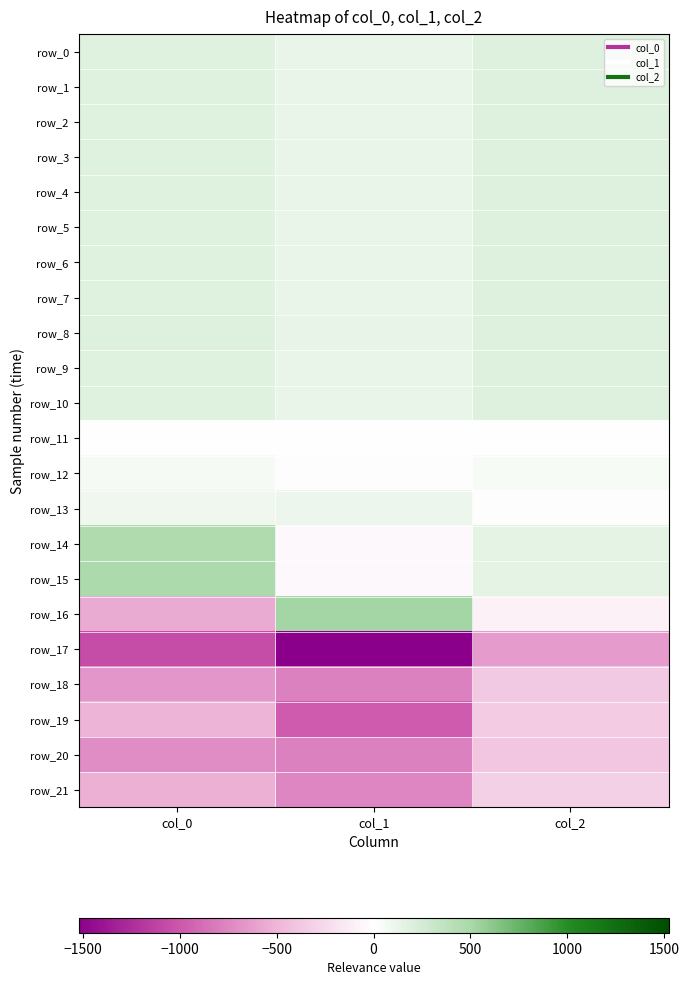

Rank the categories by row_5 value from highest to lowest.

col_2, col_0, col_1